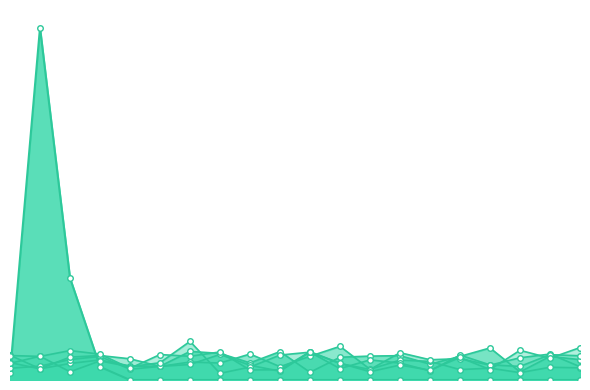

True or false: x3 has more than 0 interior local peaks.

True